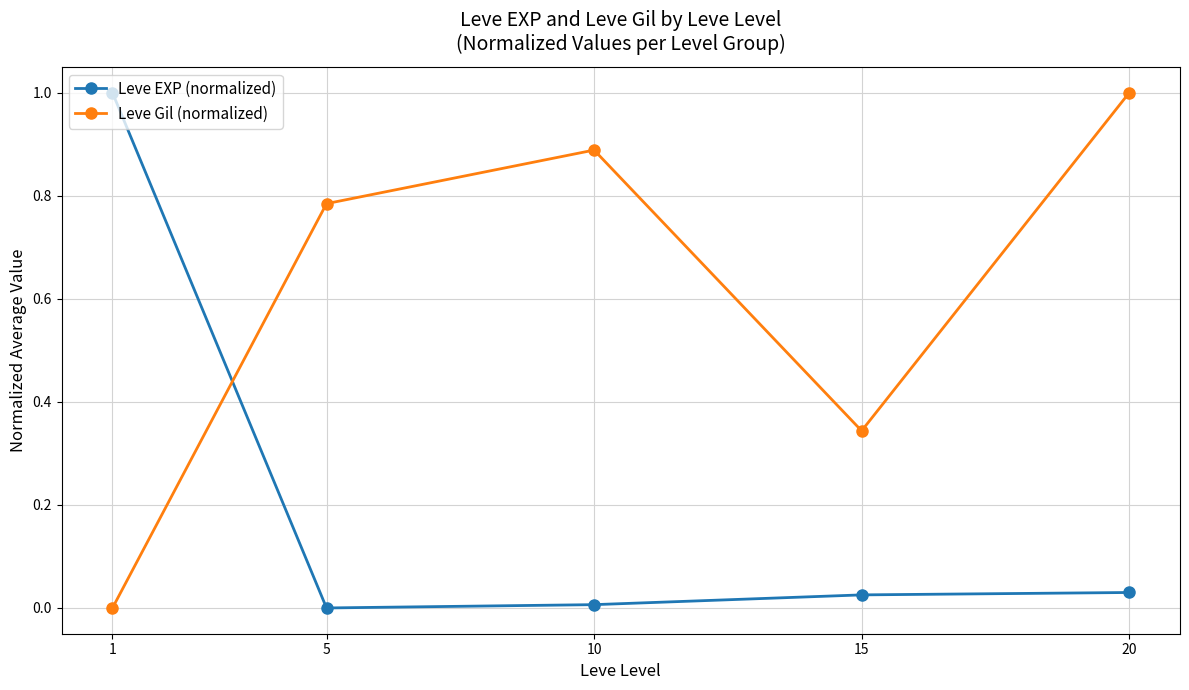

Which category has the lowest value in the Leve Gil (normalized) series?

1